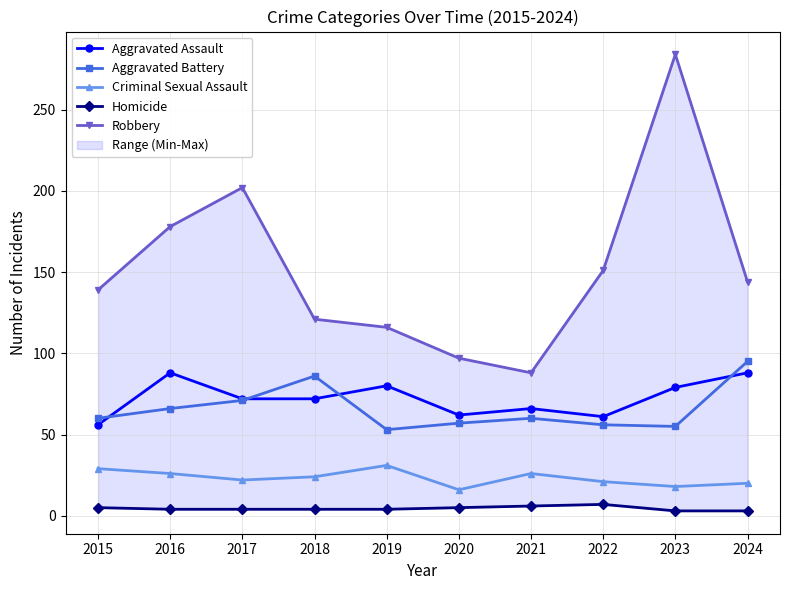

Reading right to left, transcribe all the data shown in this chart.

Aggravated Assault: 2024=88	2023=79	2022=61	2021=66	2020=62	2019=80	2018=72	2017=72	2016=88	2015=56
Aggravated Battery: 2024=95	2023=55	2022=56	2021=60	2020=57	2019=53	2018=86	2017=71	2016=66	2015=60
Criminal Sexual Assault: 2024=20	2023=18	2022=21	2021=26	2020=16	2019=31	2018=24	2017=22	2016=26	2015=29
Homicide: 2024=3	2023=3	2022=7	2021=6	2020=5	2019=4	2018=4	2017=4	2016=4	2015=5
Robbery: 2024=144	2023=284	2022=151	2021=88	2020=97	2019=116	2018=121	2017=202	2016=178	2015=139